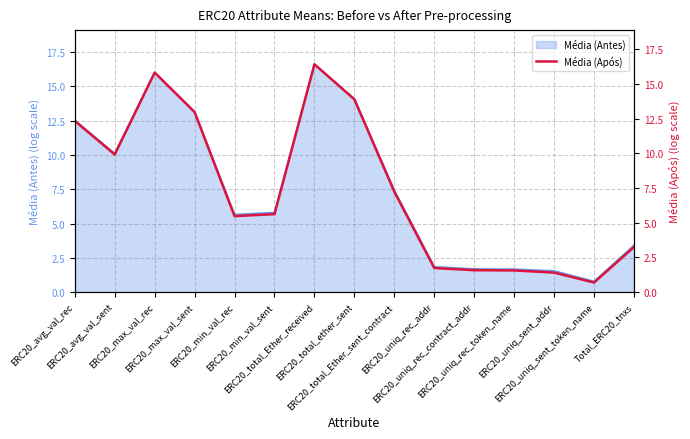

At which category does the chart reach its minimum across all series?

ERC20_uniq_sent_token_name